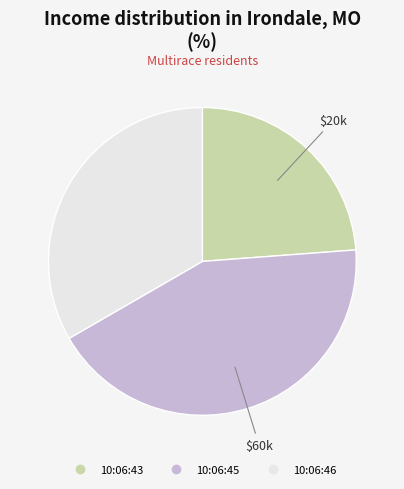

True or false: 10:06:46 accounts for 43% of the total.

False